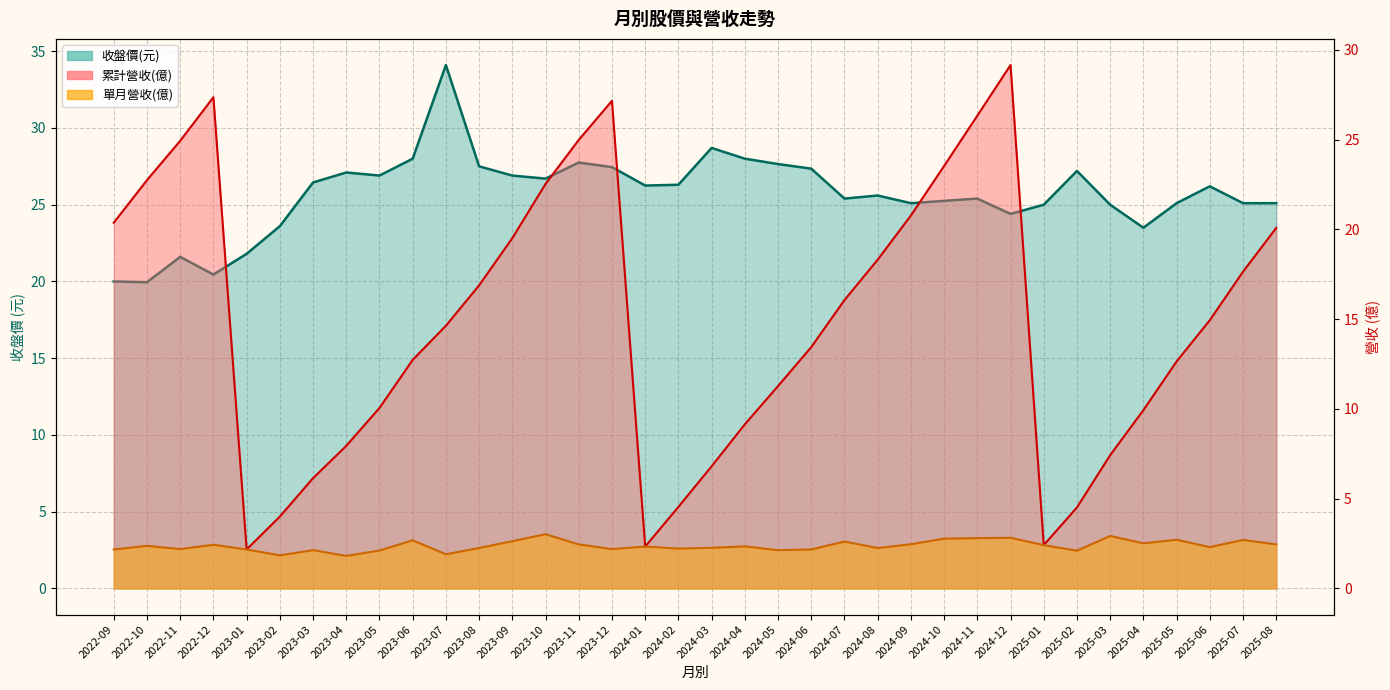

List the labels in order of 累計營收(億) value, largest first.

2024-12, 2022-12, 2023-12, 2024-11, 2023-11, 2022-11, 2024-10, 2022-10, 2023-10, 2024-09, 2022-09, 2025-08, 2023-09, 2024-08, 2025-07, 2023-08, 2024-07, 2025-06, 2023-07, 2024-06, 2023-06, 2025-05, 2024-05, 2023-05, 2025-04, 2024-04, 2023-04, 2025-03, 2024-03, 2023-03, 2024-02, 2025-02, 2023-02, 2025-01, 2024-01, 2023-01